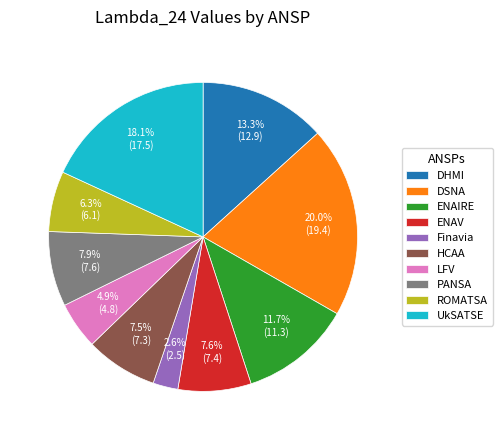

Which category has the biggest portion of the pie?

DSNA